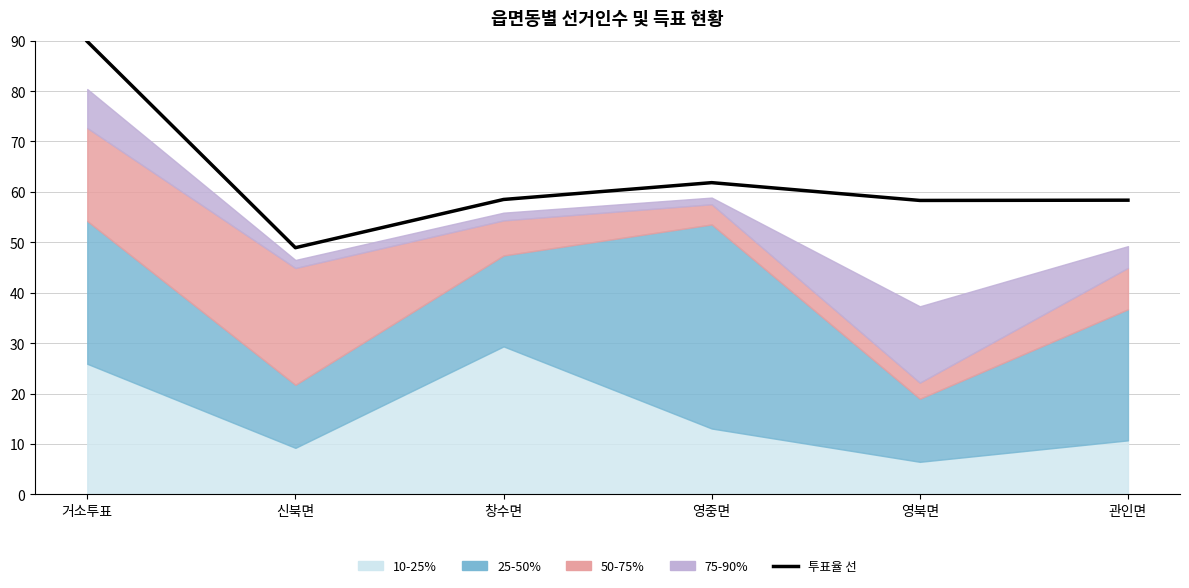

What is the change in value from 신북면 to 영중면?

+12.9